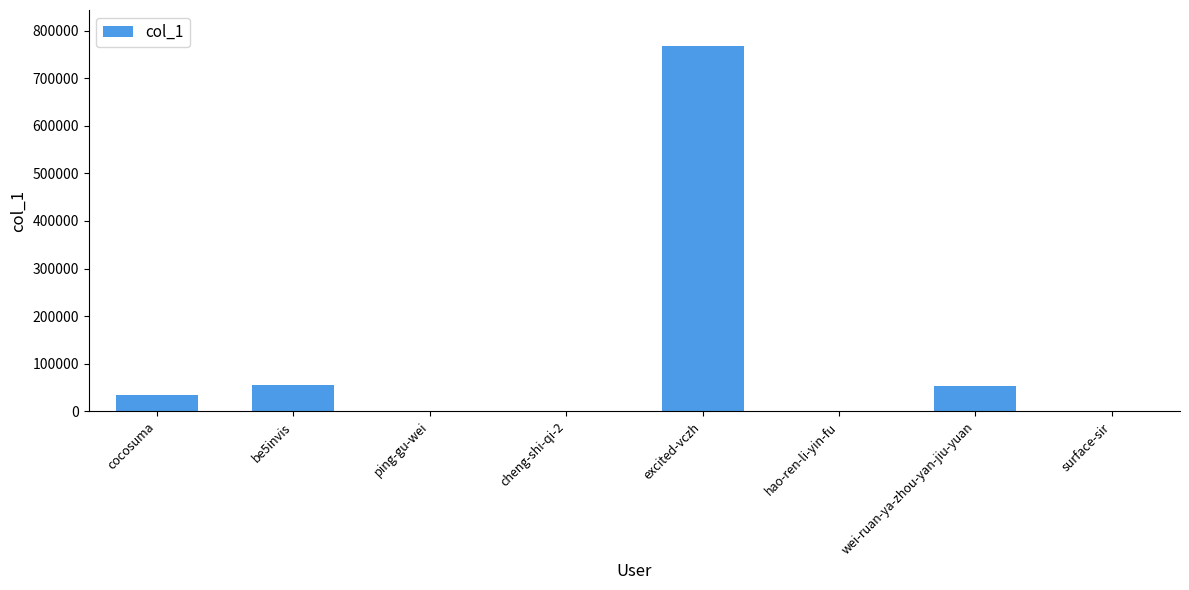

The value at excited-vczh is 1353408. True or false?

False